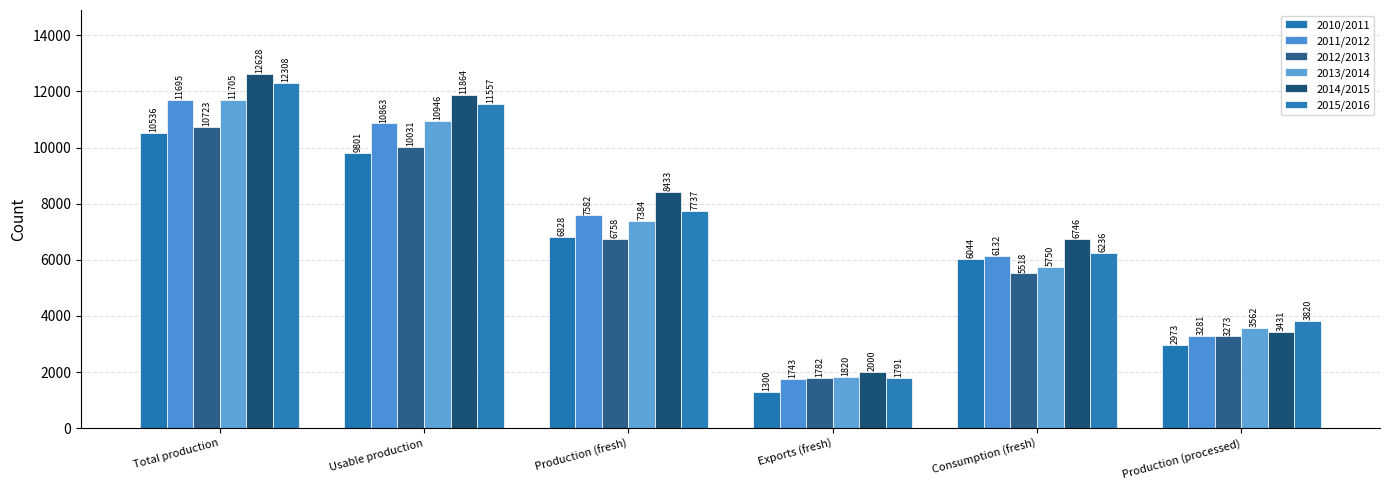

Does the chart contain any negative values?

No